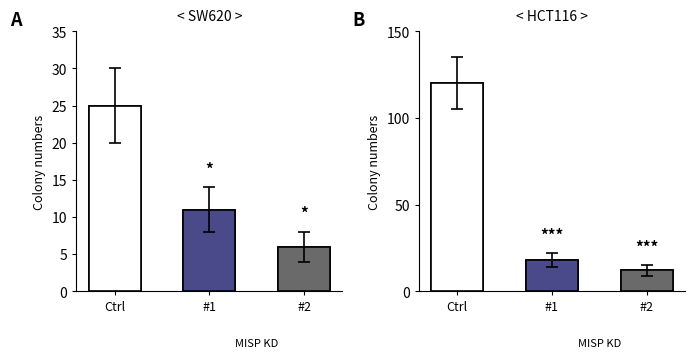

Reading left to right, list all the values displayed in this chart.

Ctrl: 0=25	1=120
#1: 0=11	1=18
#2: 0=6	1=12